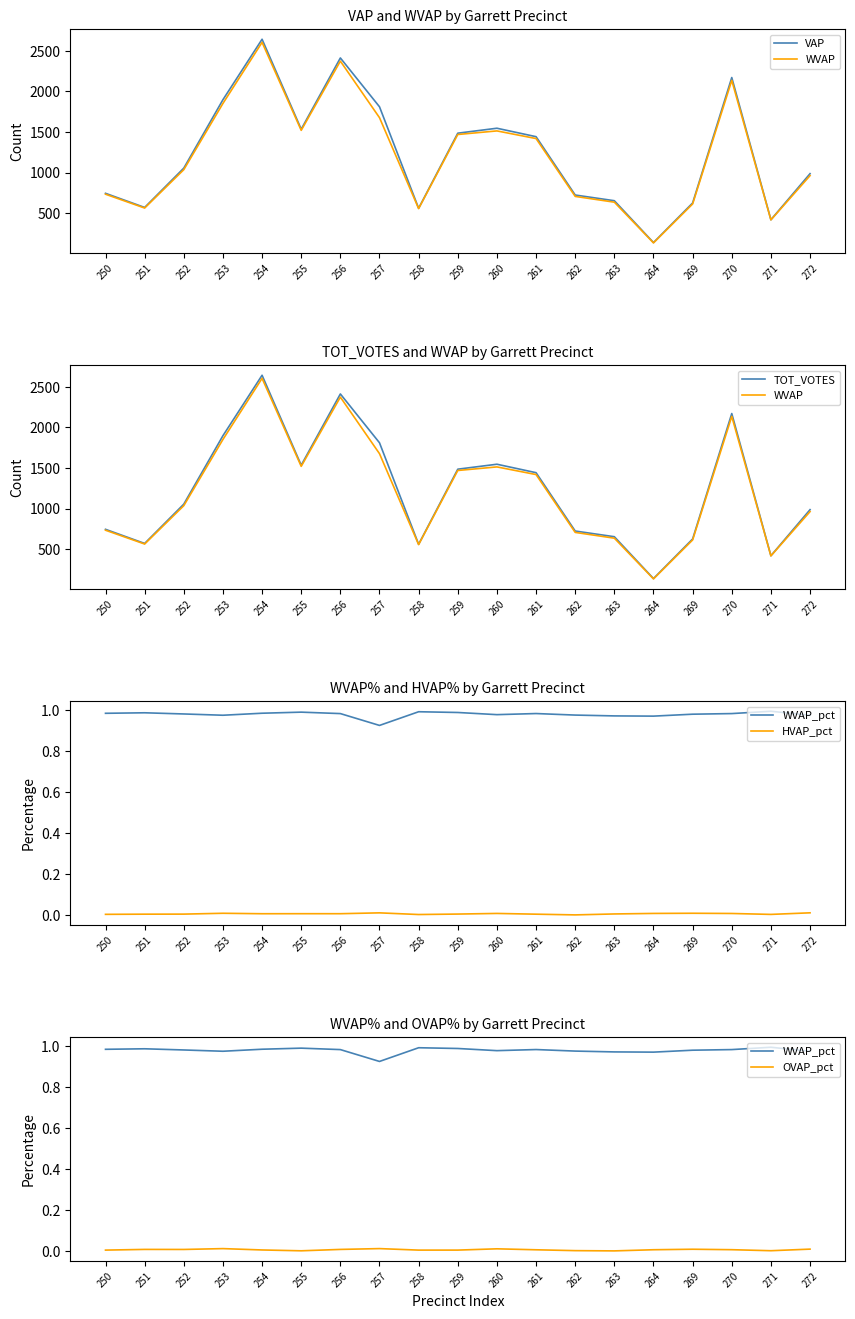

What is the difference between the second highest and minimum values in the WVAP series?

2237.0